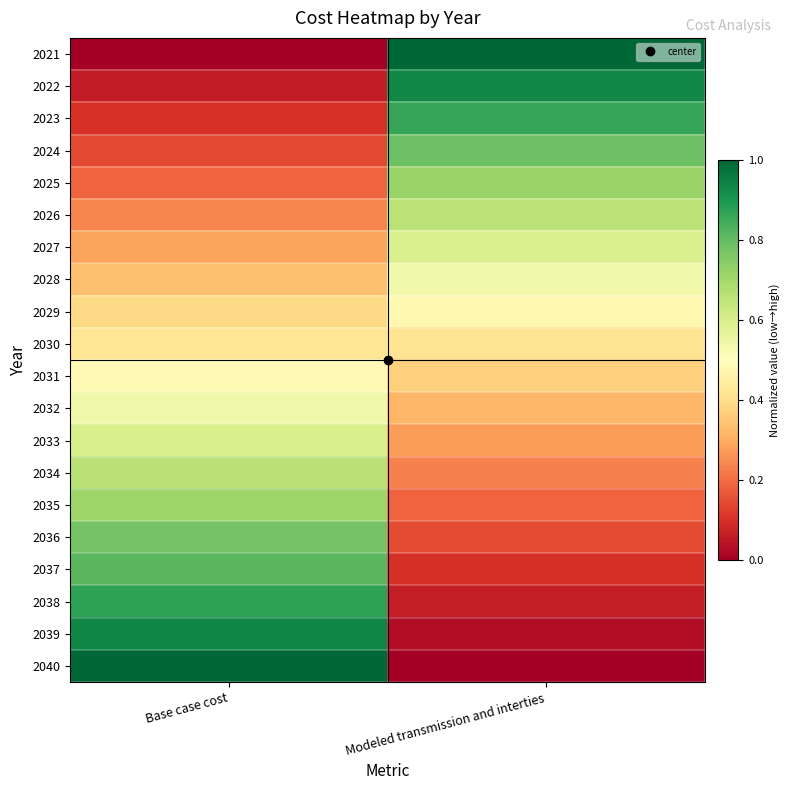

Rank the series by their maximum value, from lowest to highest.

2030, 2029, 2031, 2032, 2028, 2027, 2033, 2026, 2034, 2035, 2025, 2036, 2024, 2037, 2023, 2038, 2022, 2039, 2040, 2021